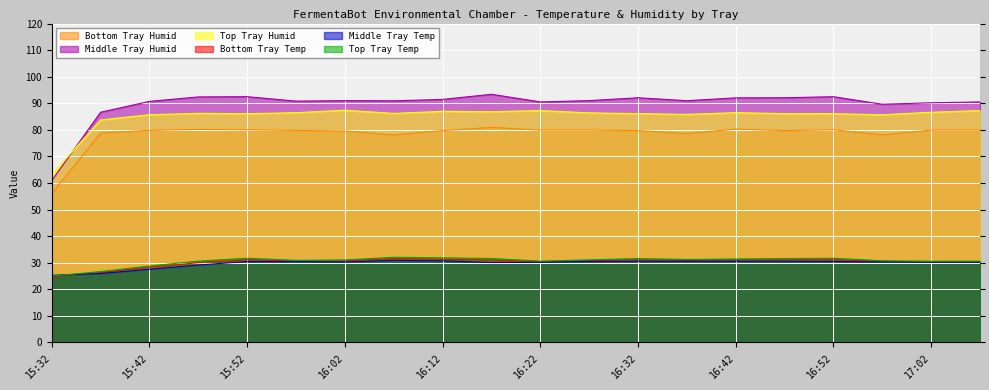

Which category has the highest value across all series?

16:17